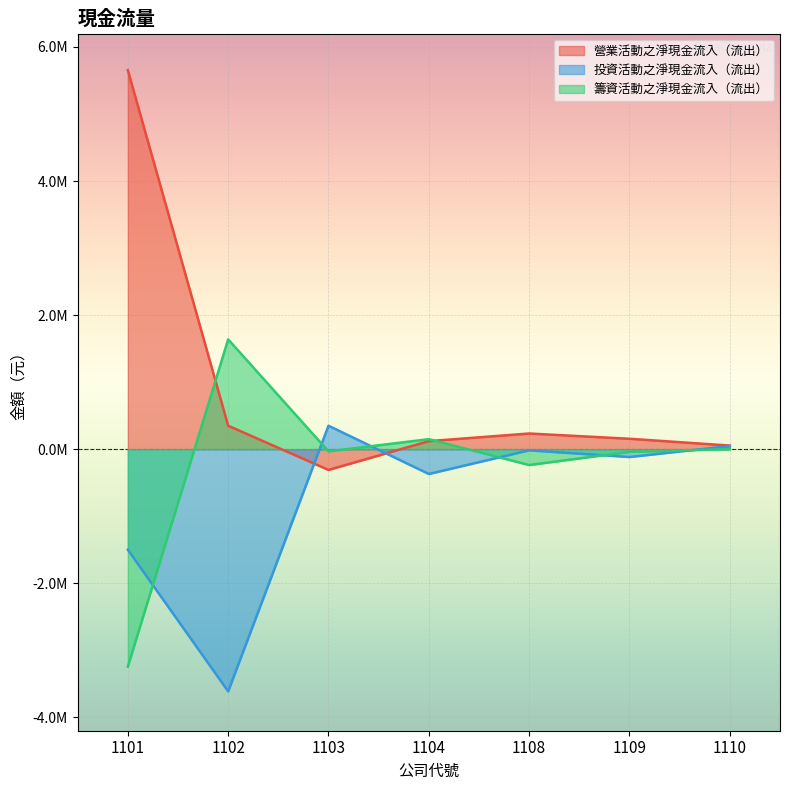

Is the value of 籌資活動之淨現金流入（流出） at 1101 greater than the value of 投資活動之淨現金流入（流出） at 1110?

No